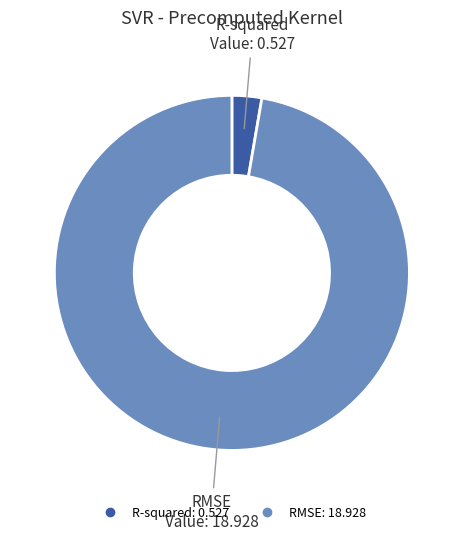

Which has a higher value, R-squared or RMSE?

RMSE